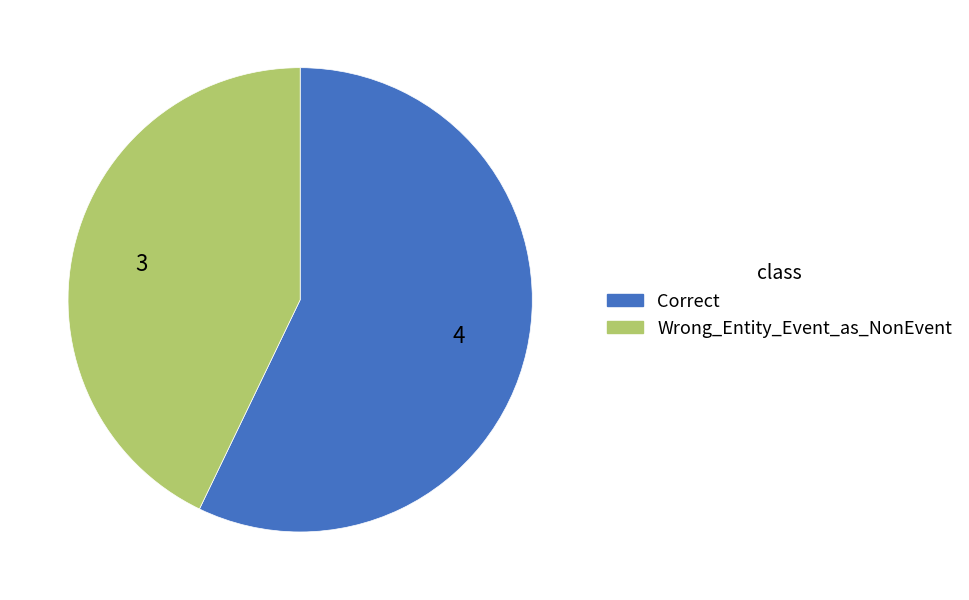

Which has a higher value, Correct or Wrong_Entity_Event_as_NonEvent?

Correct